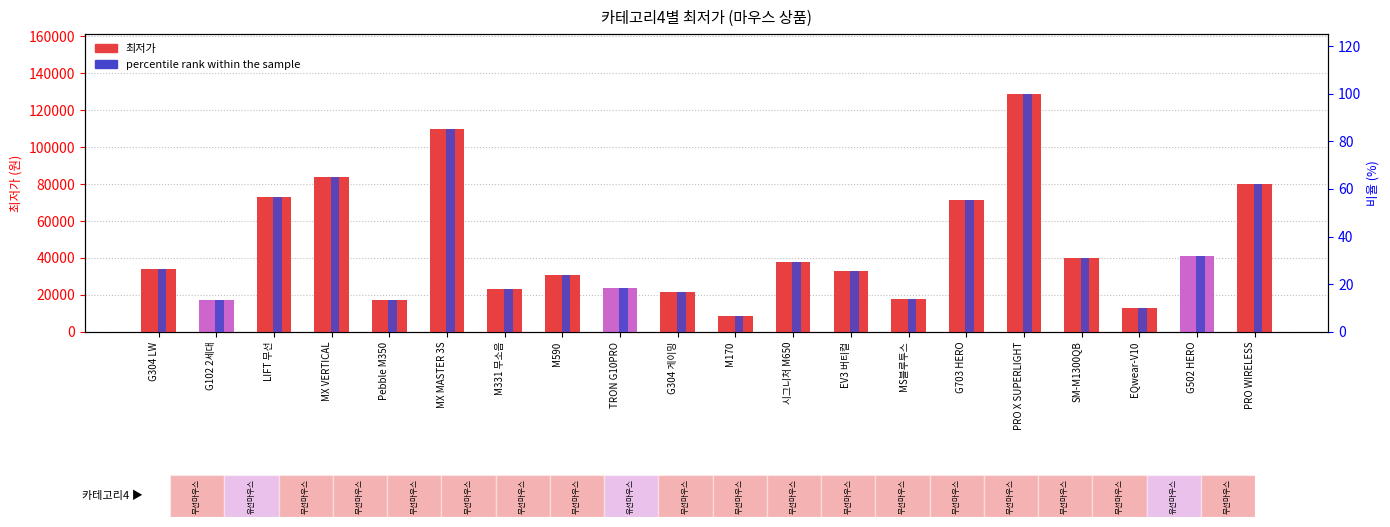

Are the bars horizontal?

No